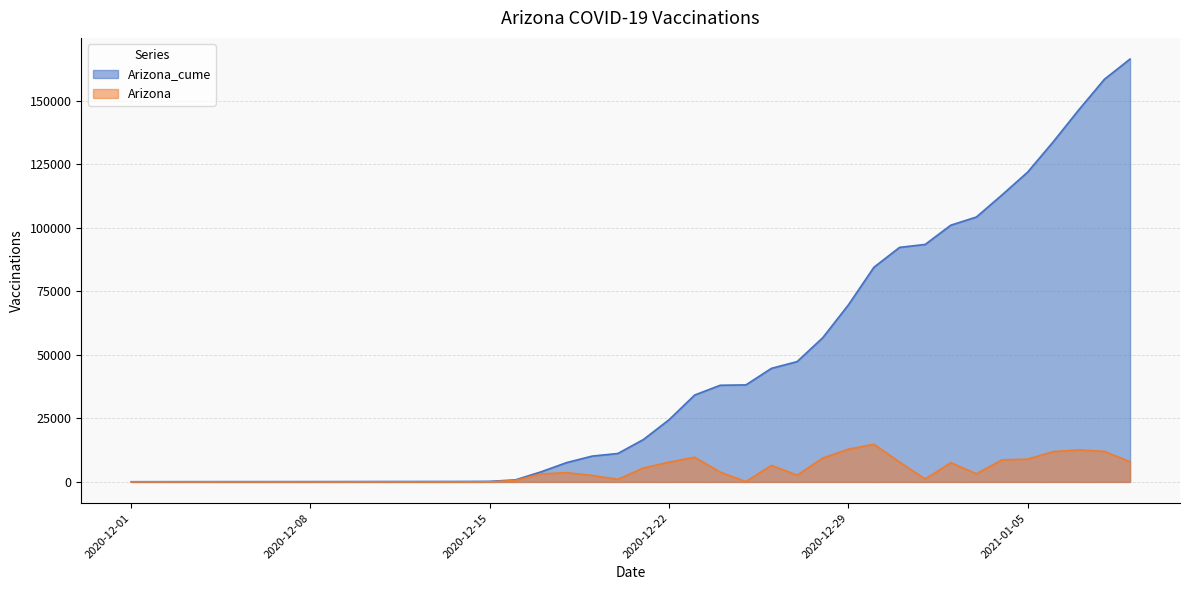

The value of Arizona_cume at 2020-12-18 is 7617. True or false?

True